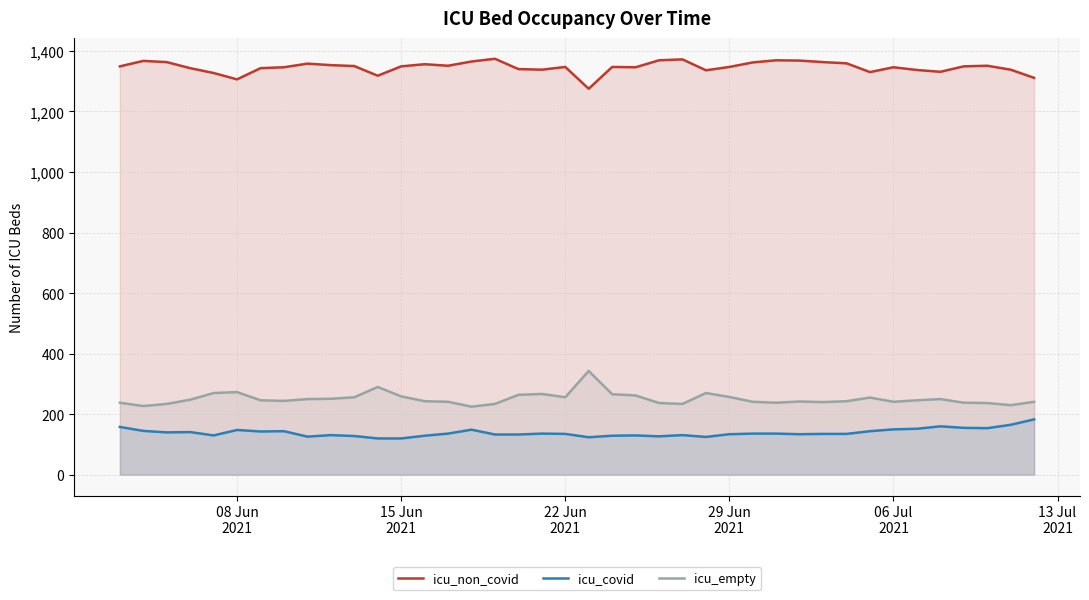

What is the average value of the icu_non_covid series?

1346